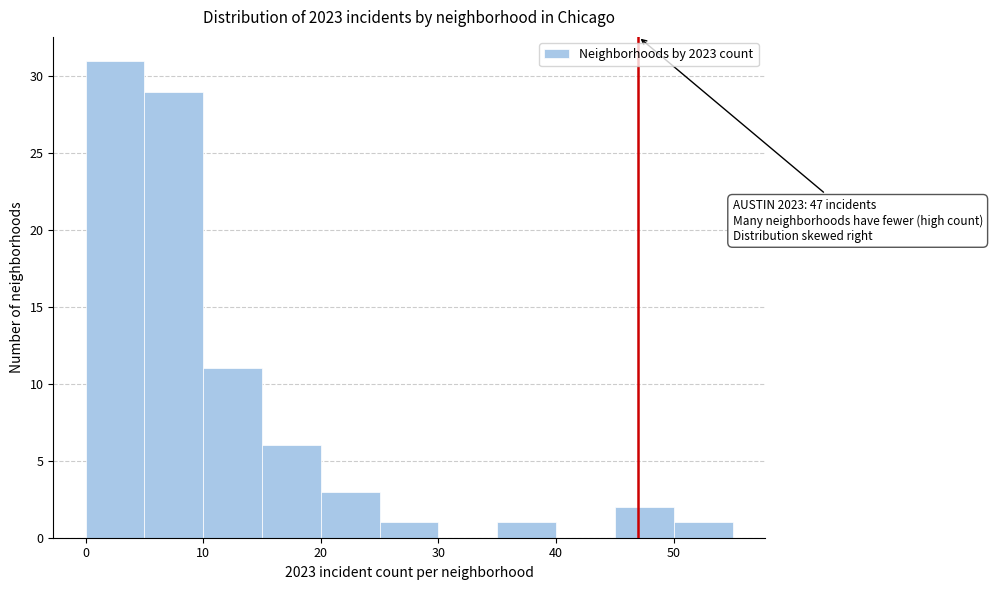

Which range on the x-axis has the tallest bar?

0 to 5